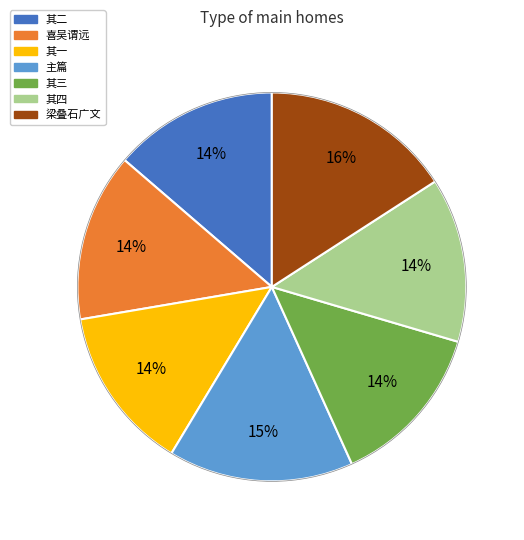

To the nearest percent, what is the difference between the largest and smallest slice percentages?

2%